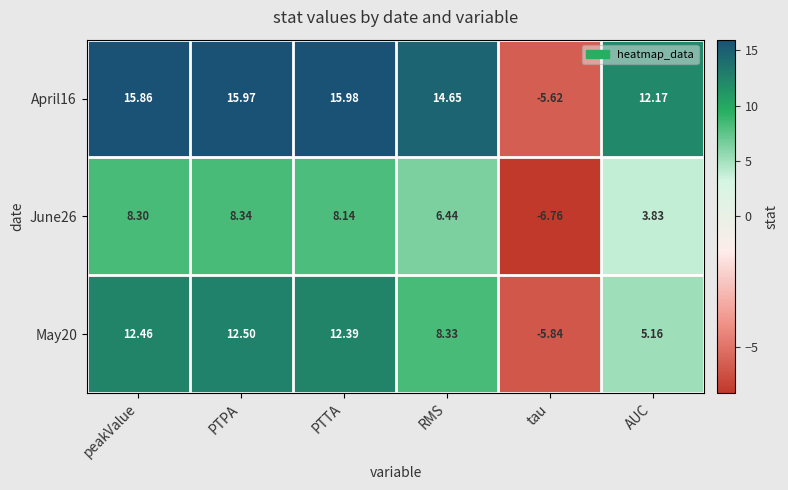

Which series has the largest total across all categories?

April16